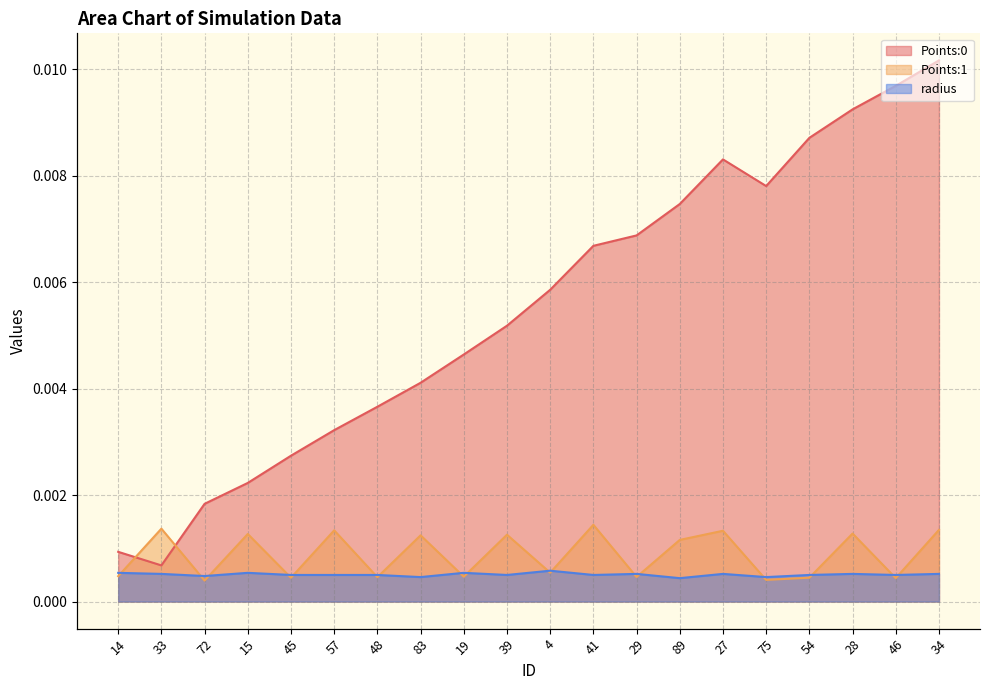

At how many categories does at least one series exceed 0?

20